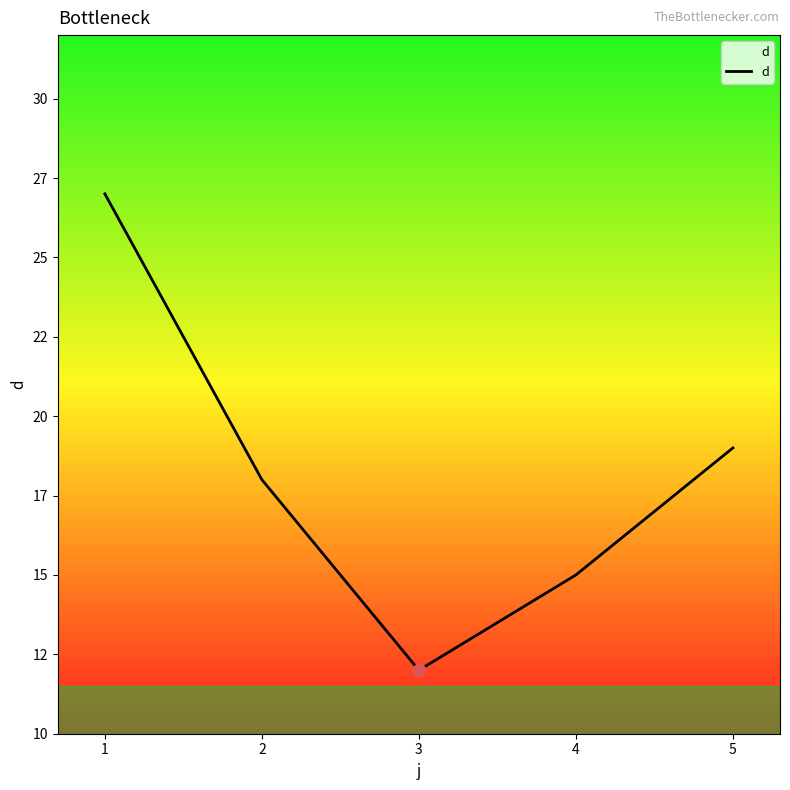

What is the ratio of the value at 2 to the value at 1?

0.7